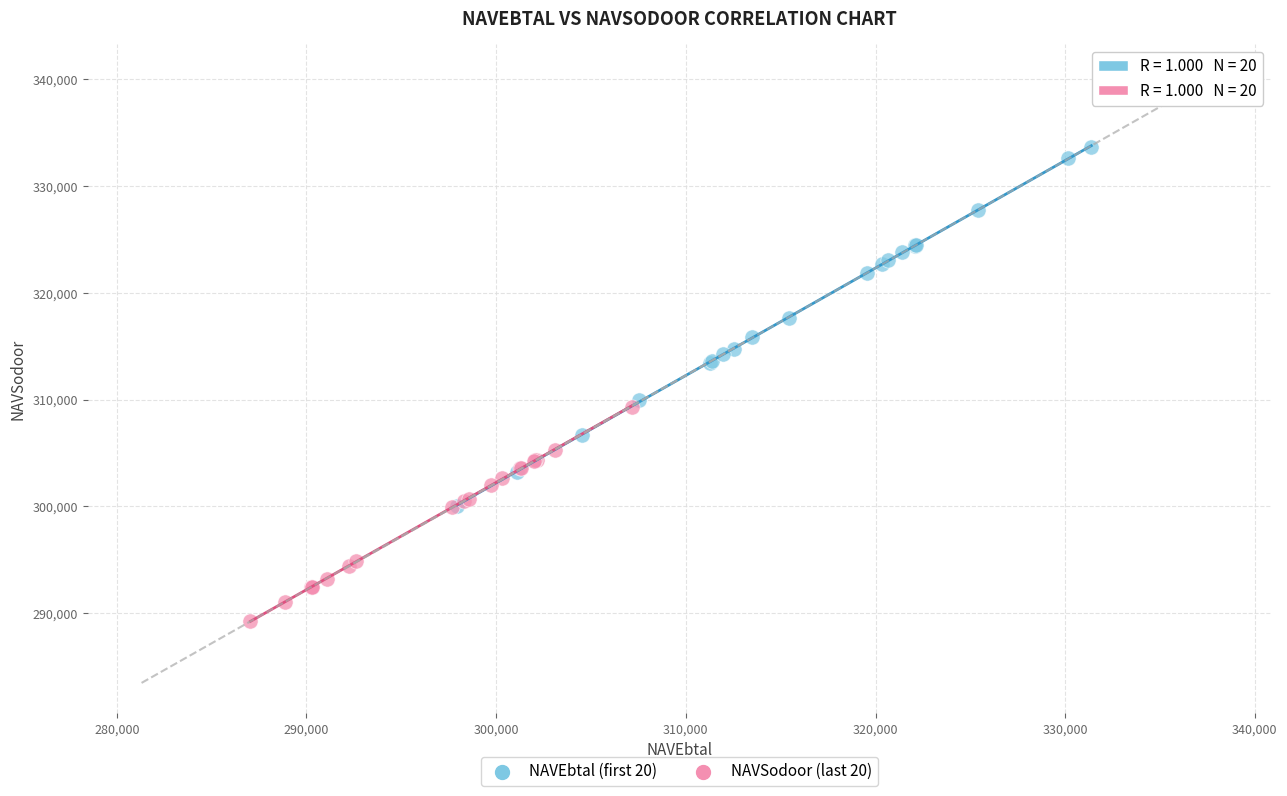

Which series contains the lowest Y value?

NAVSodoor (last 20)